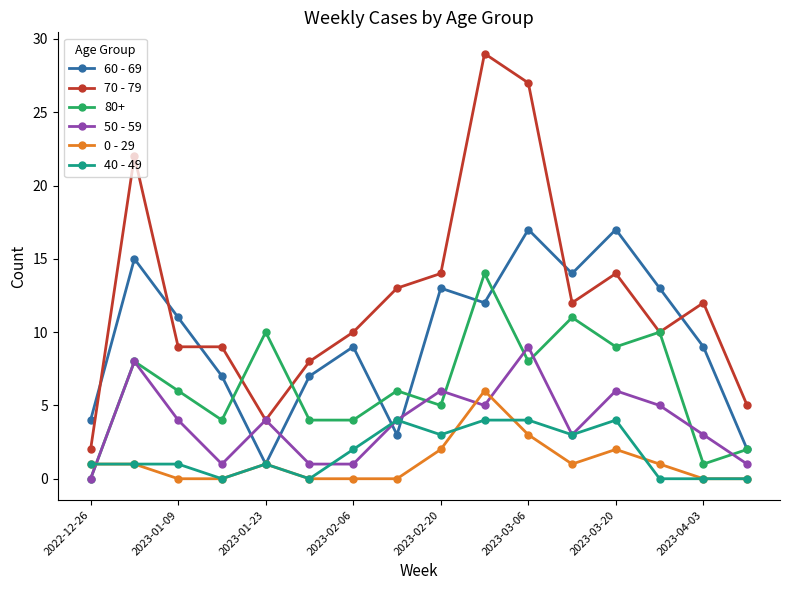

List the series in order of their peak value, highest first.

70 - 79, 60 - 69, 80+, 50 - 59, 0 - 29, 40 - 49